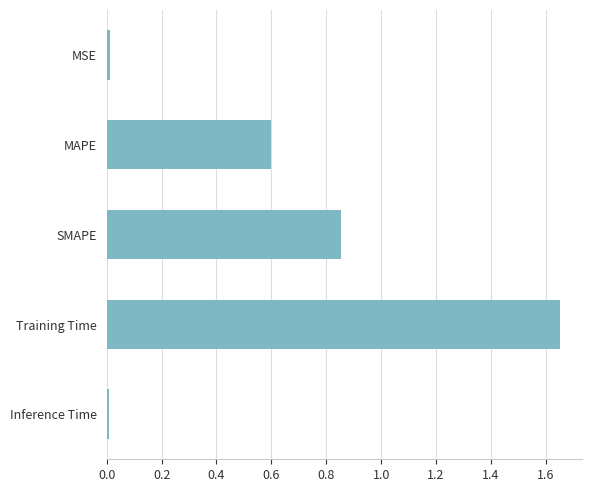

What is the difference between the maximum and minimum values?

1.6